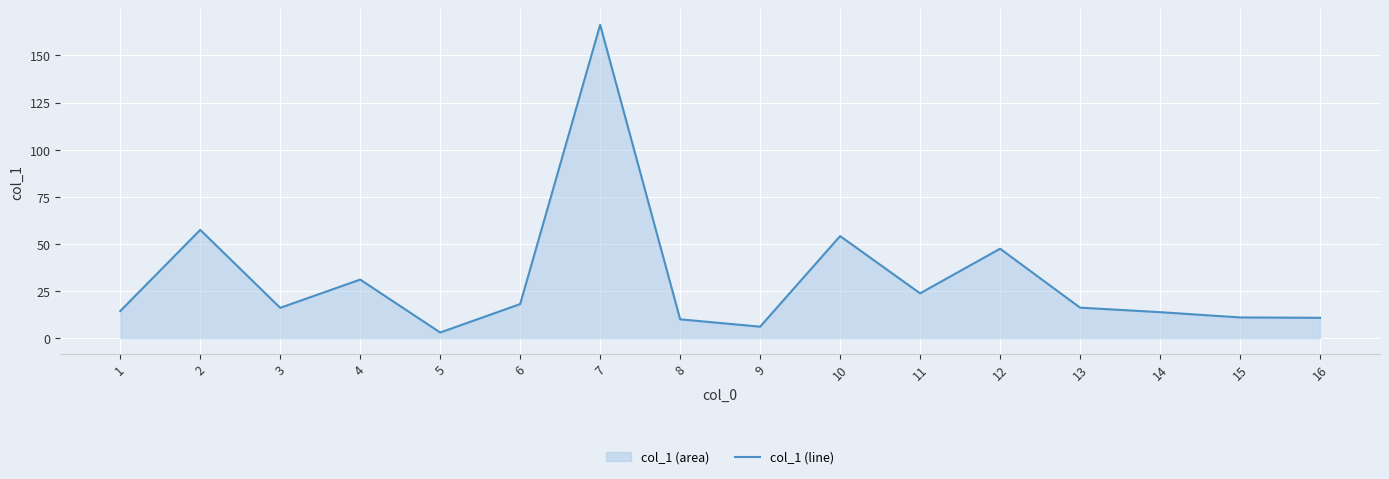

Reading right to left, extract all data points from this chart.

10.7	10.9	13.7	16.1	47.4	23.7	54.1	6.0	9.9	166.3	18.0	2.9	31.0	16.0	57.4	14.3